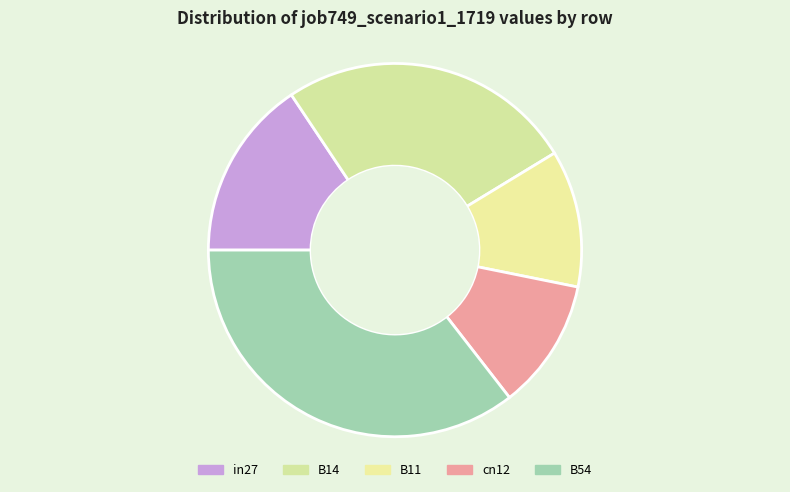

What is the ratio of the value at in27 to the value at B54?

0.4